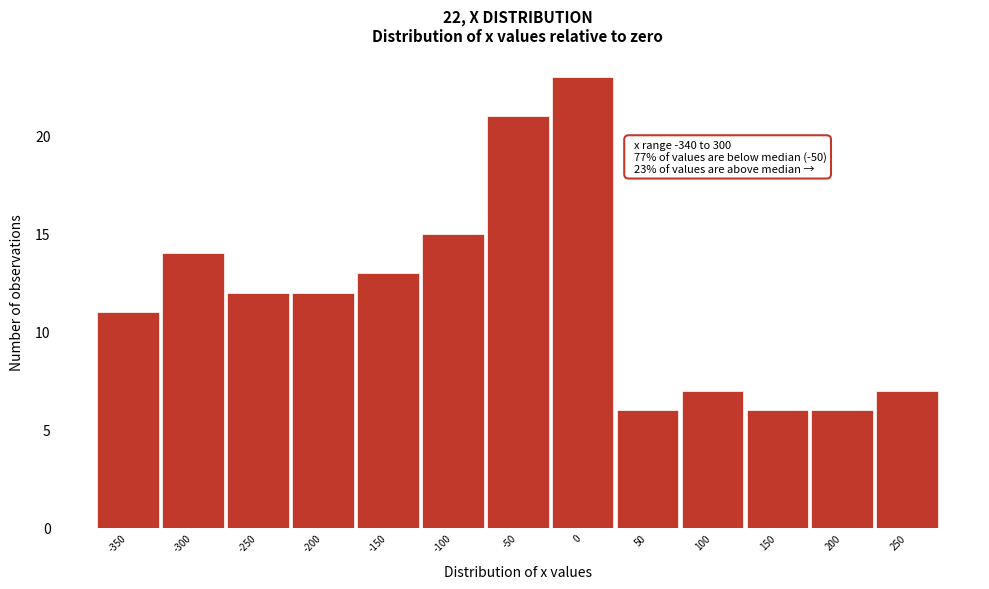

Reading left to right, what are all the values shown in this chart?

11	14	12	12	13	15	21	23	6	7	6	6	7